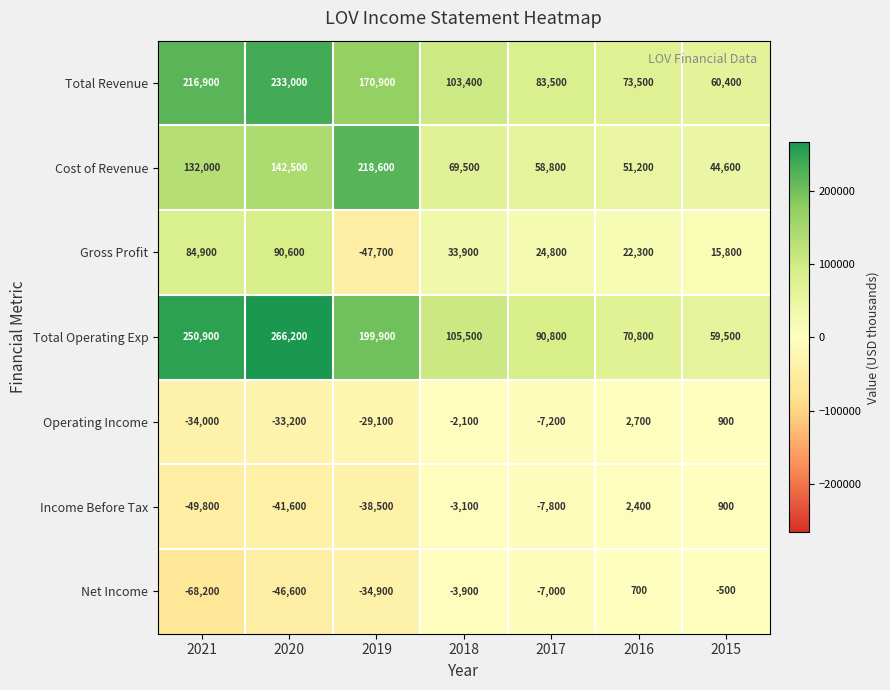

What is the greatest value displayed?

266200